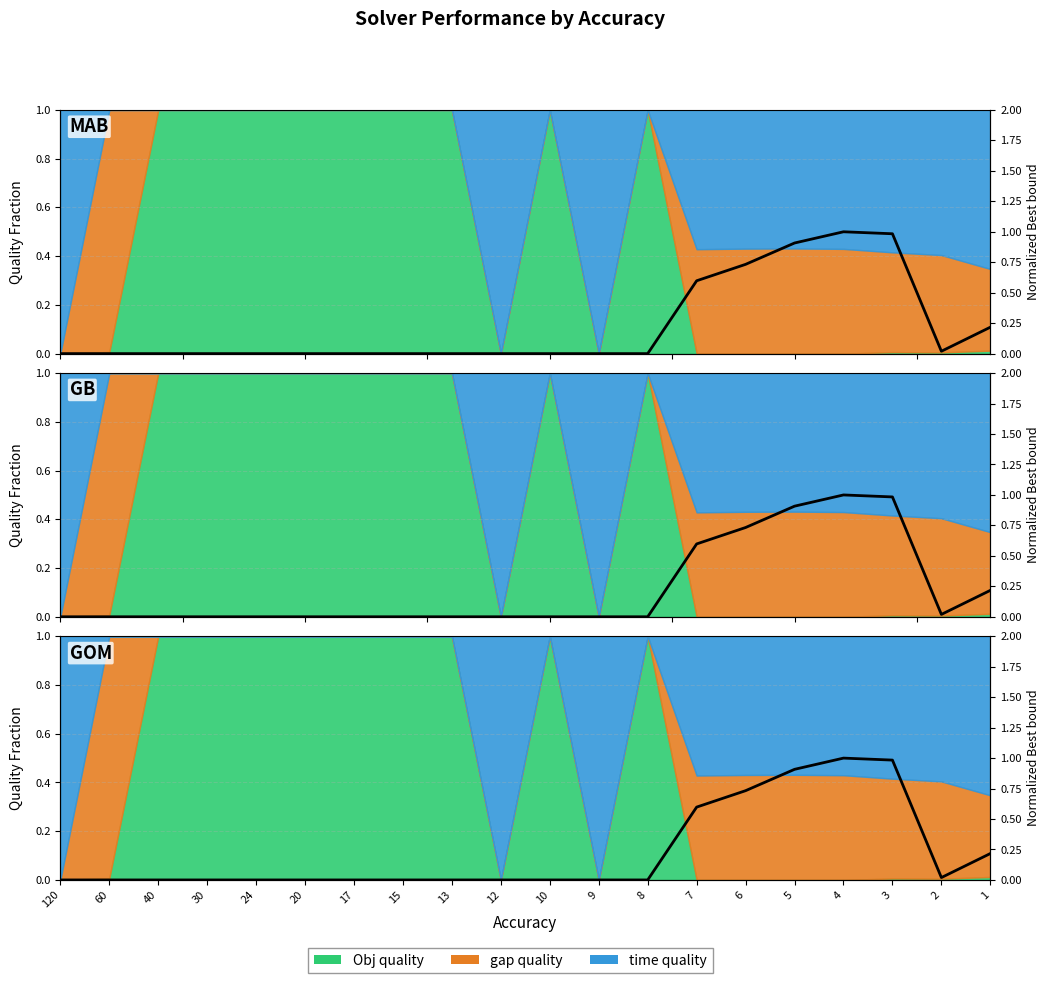

Rank the categories by value from lowest to highest.

120, 40, 30, 24, 20, 17, 13, 12, 10, 9, 8, 60, 15, 2, 1, 7, 6, 5, 3, 4